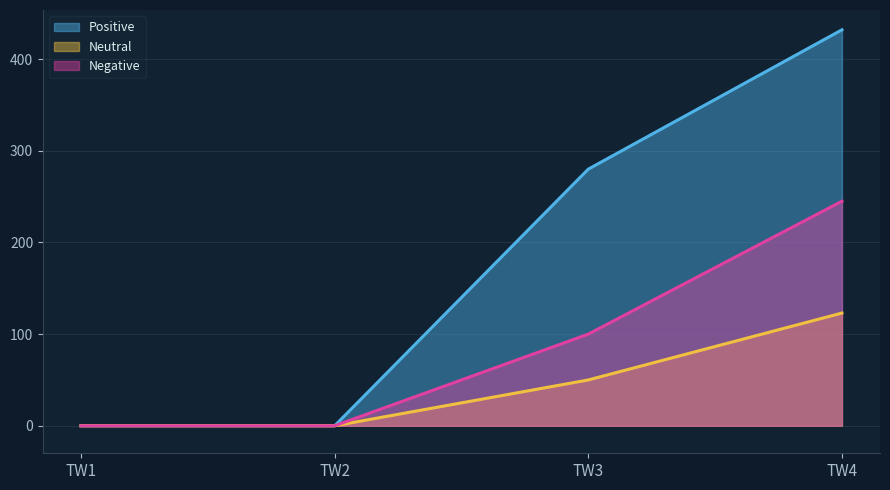

What is the total value across all series at TW3?

430